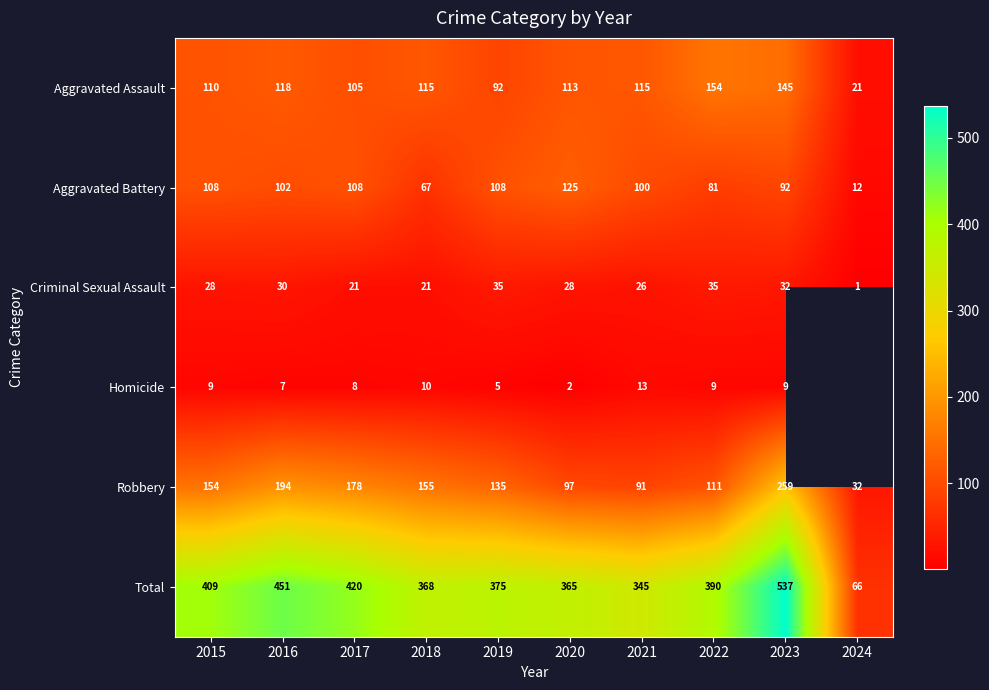

At 2021, list the series in order from smallest to largest.

Homicide, Criminal Sexual Assault, Robbery, Aggravated Battery, Aggravated Assault, Total